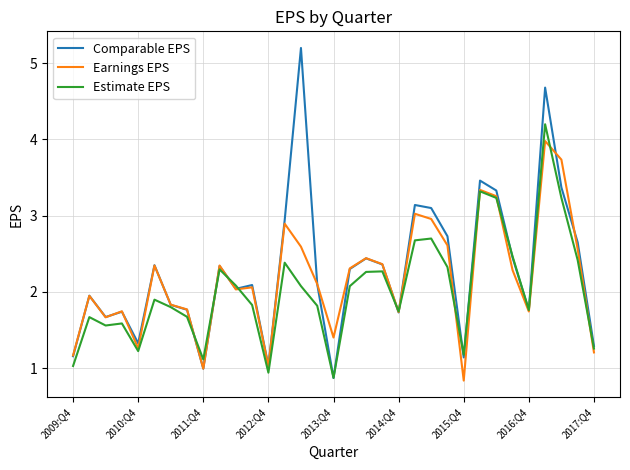

Is this an area chart (filled region under the line)?

No